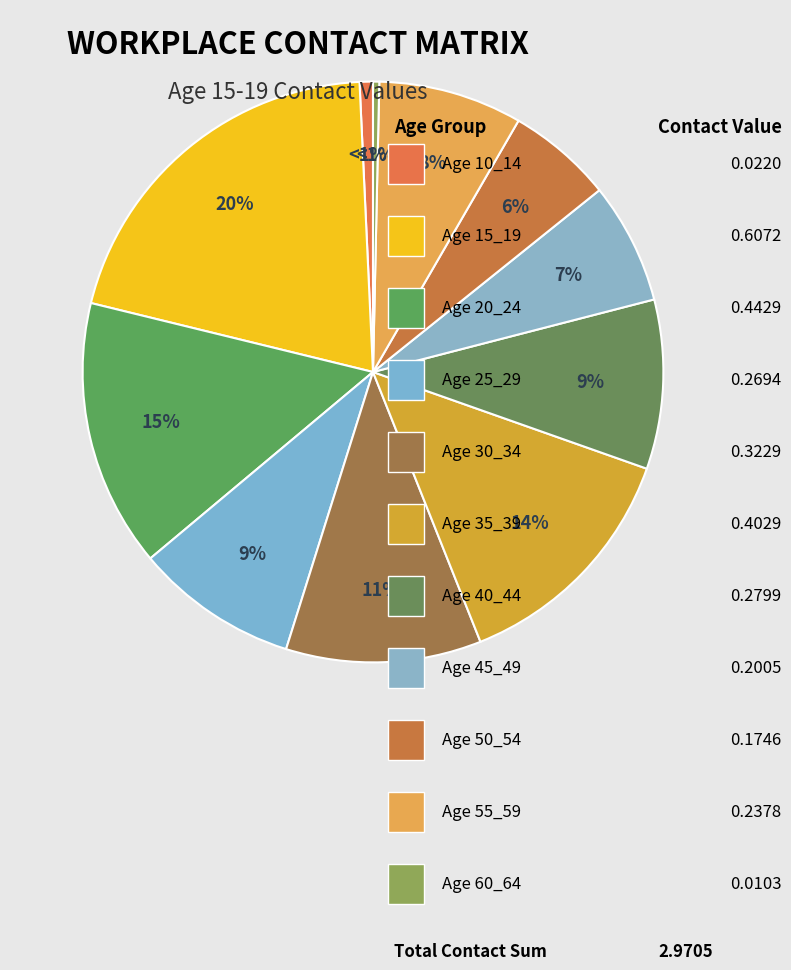

Rank the categories by value from highest to lowest.

15_19, 20_24, 35_39, 30_34, 40_44, 25_29, 55_59, 45_49, 50_54, 10_14, 60_64